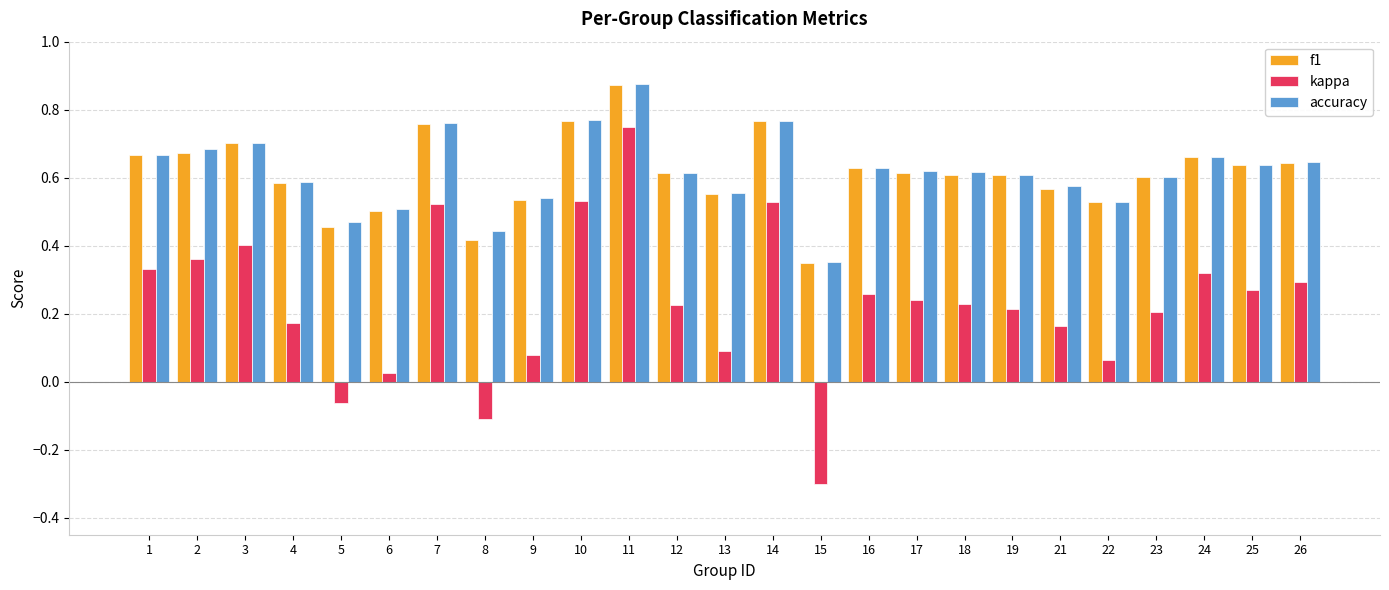

How many groups of bars are there?

25